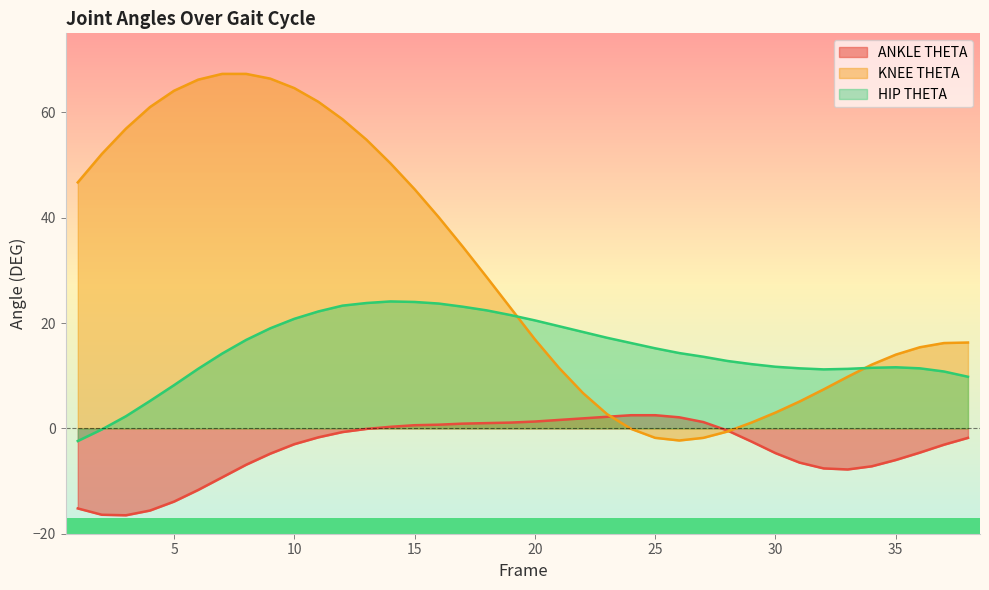

What is the difference between the second highest and minimum values in the ANKLE THETA series?

19.0